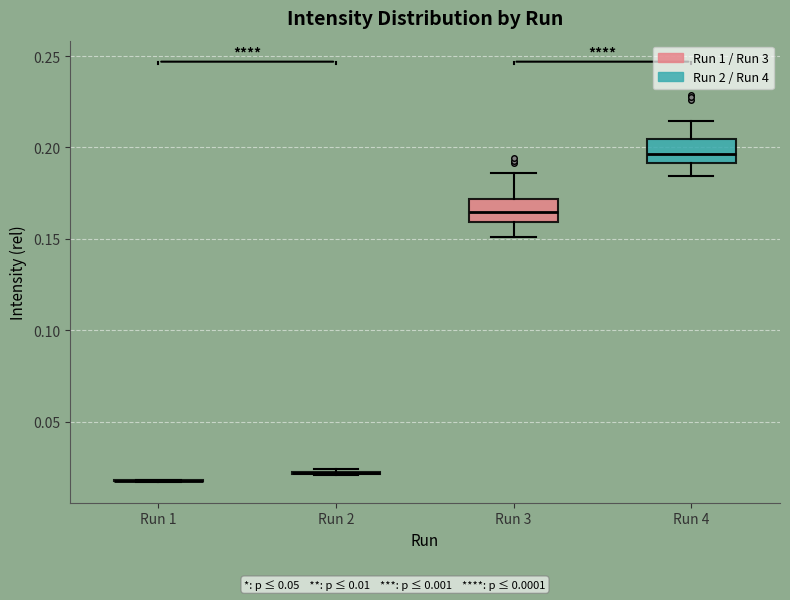

Where is the upper edge of the box for Run 4 on the y-axis? The values are not printed on the chart, so give them approximately, as read against the axis.

0.205